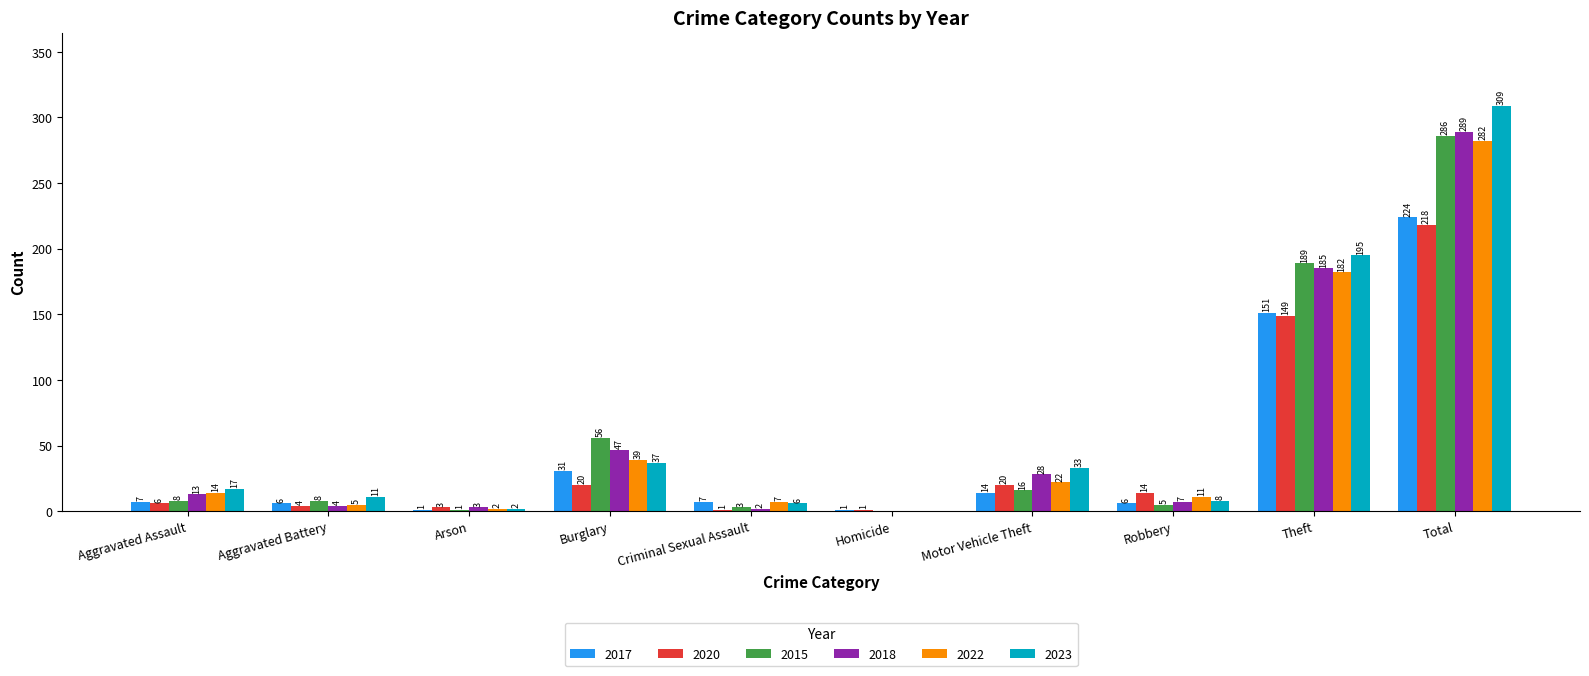

Are the bars grouped side by side (vs. stacked)?

Yes